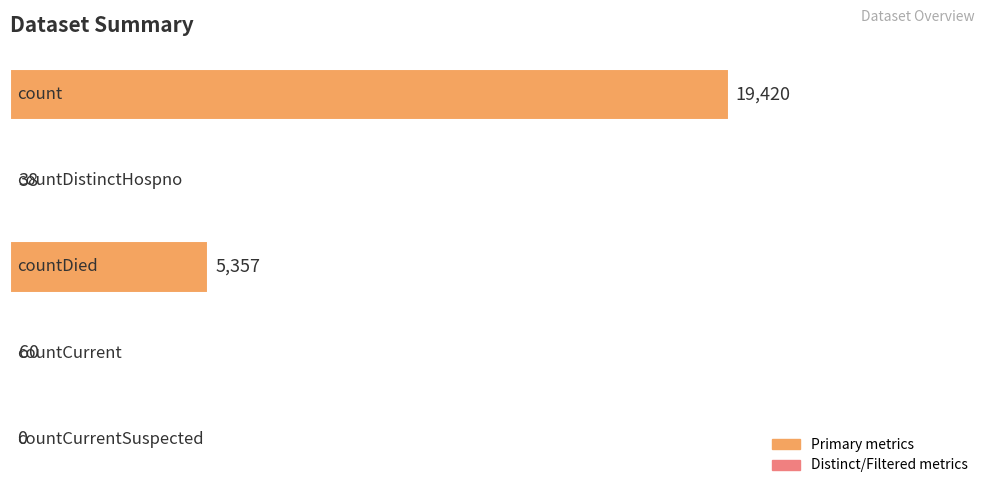

How many data points does each series have?

5